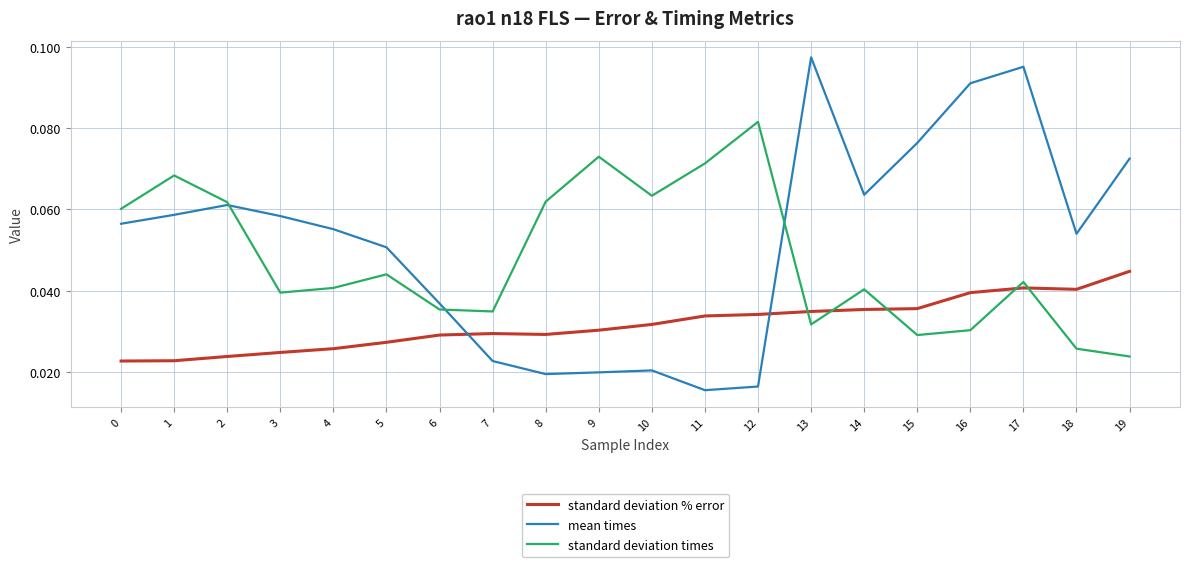

Which series has the largest range (max minus min)?

mean times